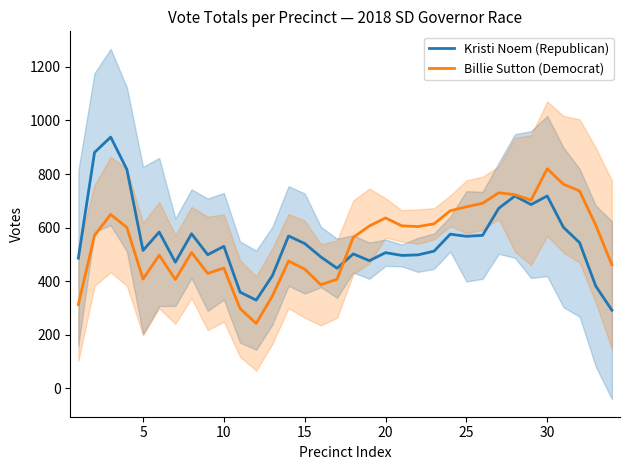

Is the value of Kristi Noem (Republican) at 5 greater than the value of Billie Sutton (Democrat) at 10?

Yes